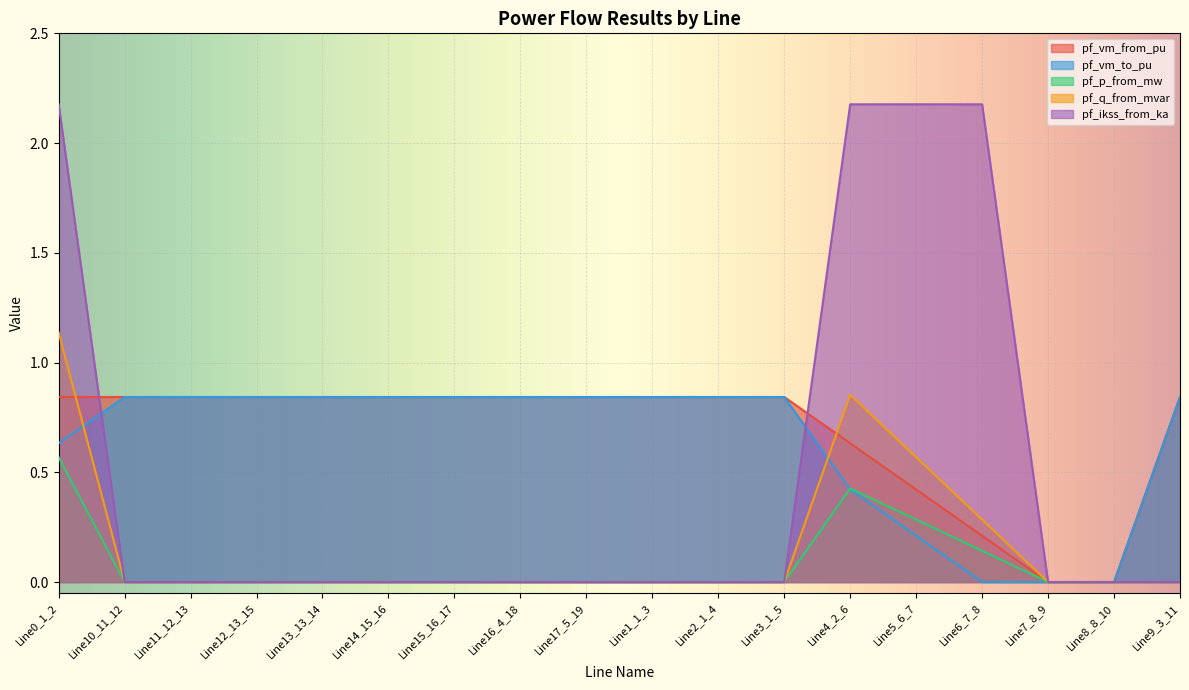

How many values in pf_vm_to_pu are above zero?

15